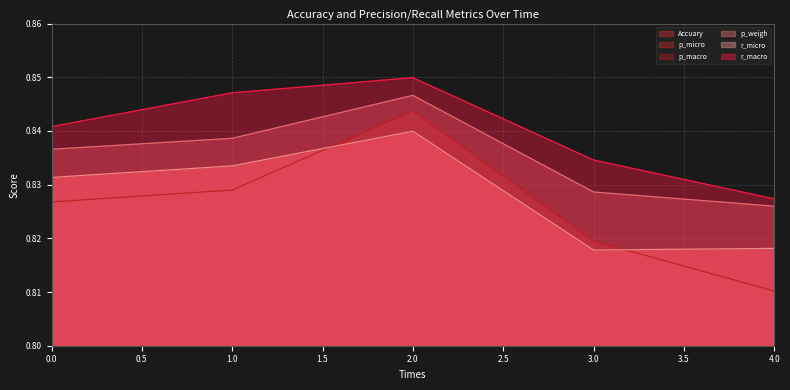

Read the Accuary value at 0.

0.8